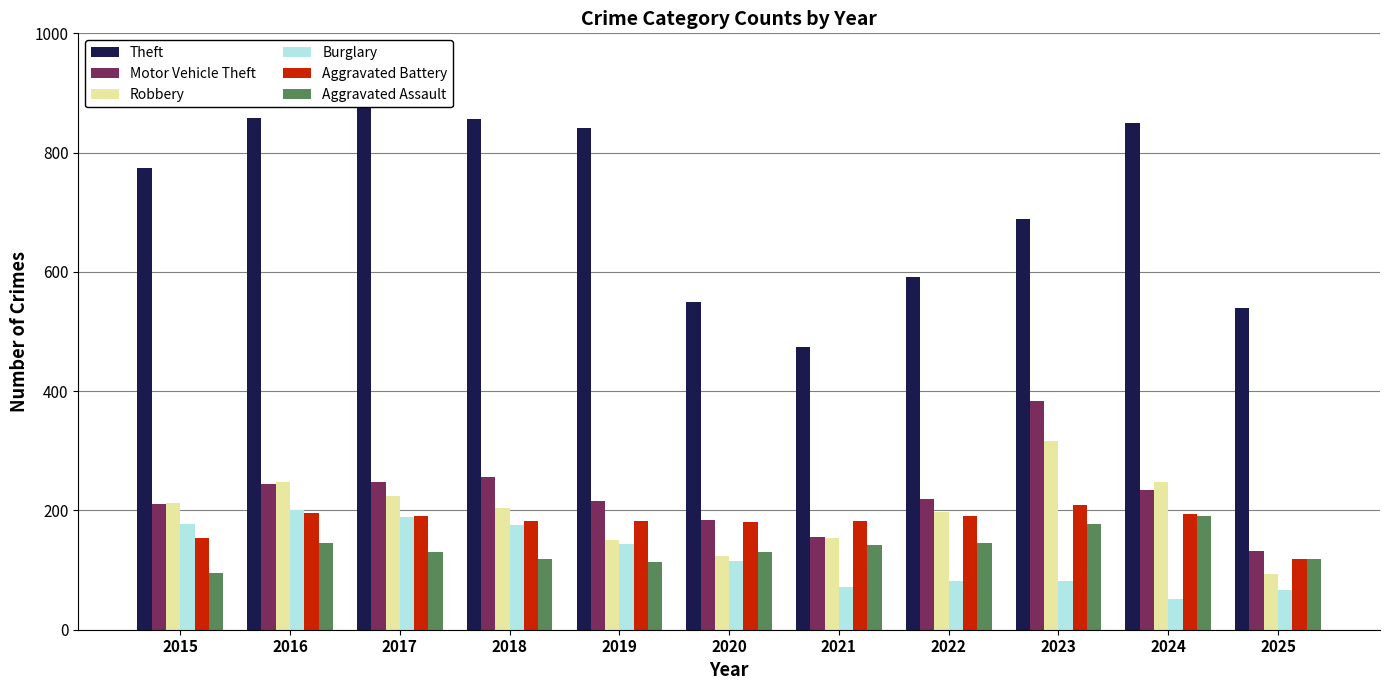

Reading left to right, extract all data points from this chart.

Theft: 774	858	916	856	841	550	474	592	689	849	540
Motor Vehicle Theft: 211	245	247	256	216	184	156	219	384	234	132
Robbery: 212	247	224	204	150	124	153	198	316	248	94
Burglary: 178	201	189	176	143	115	71	82	82	52	66
Aggravated Battery: 154	196	191	183	182	180	182	190	209	194	118
Aggravated Assault: 95	146	131	119	113	131	142	146	177	191	118